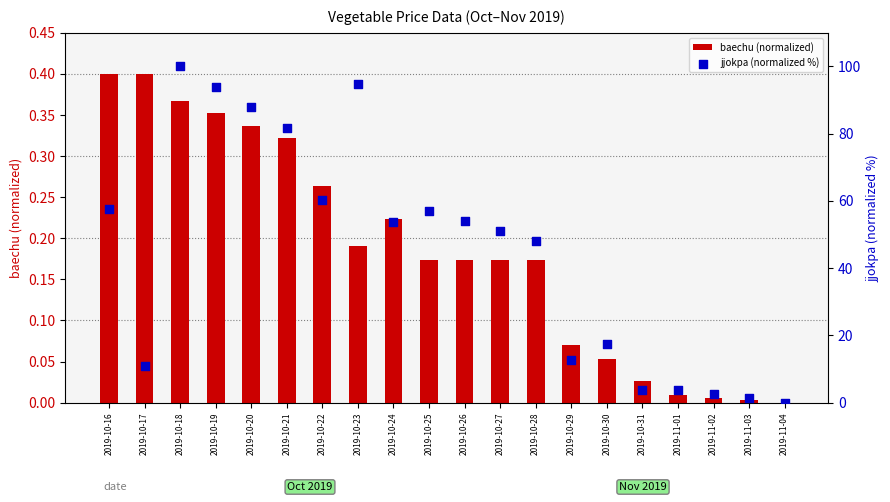

What is the total value across all series at 2019-10-19?

94.3